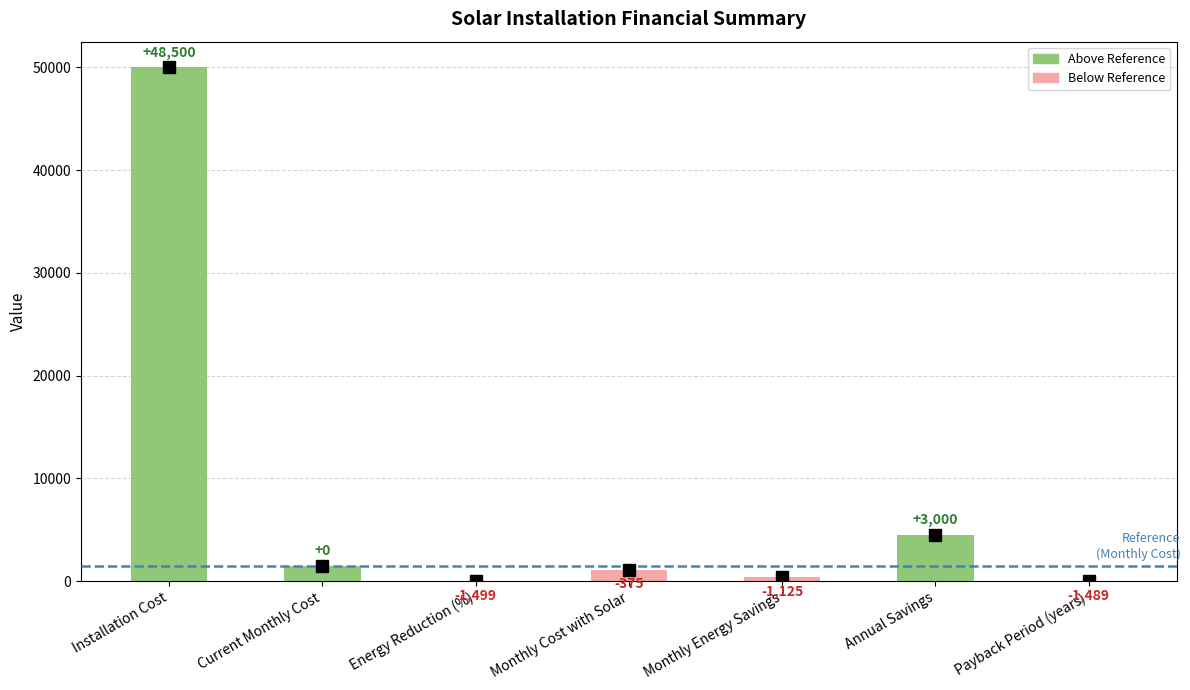

List the labels in order of value, smallest first.

Energy Reduction (%), Payback Period (years), Monthly Energy Savings, Monthly Cost with Solar, Current Monthly Cost, Annual Savings, Installation Cost